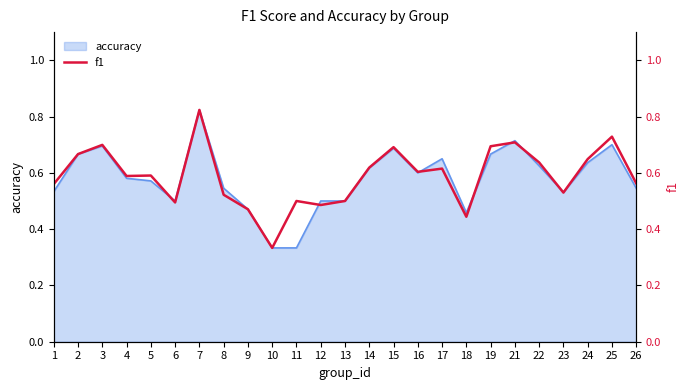

Reading left to right, what are all the values shown in this chart?

0.6	0.7	0.7	0.6	0.6	0.5	0.8	0.5	0.5	0.3	0.5	0.5	0.5	0.6	0.7	0.6	0.6	0.4	0.7	0.7	0.6	0.5	0.6	0.7	0.6